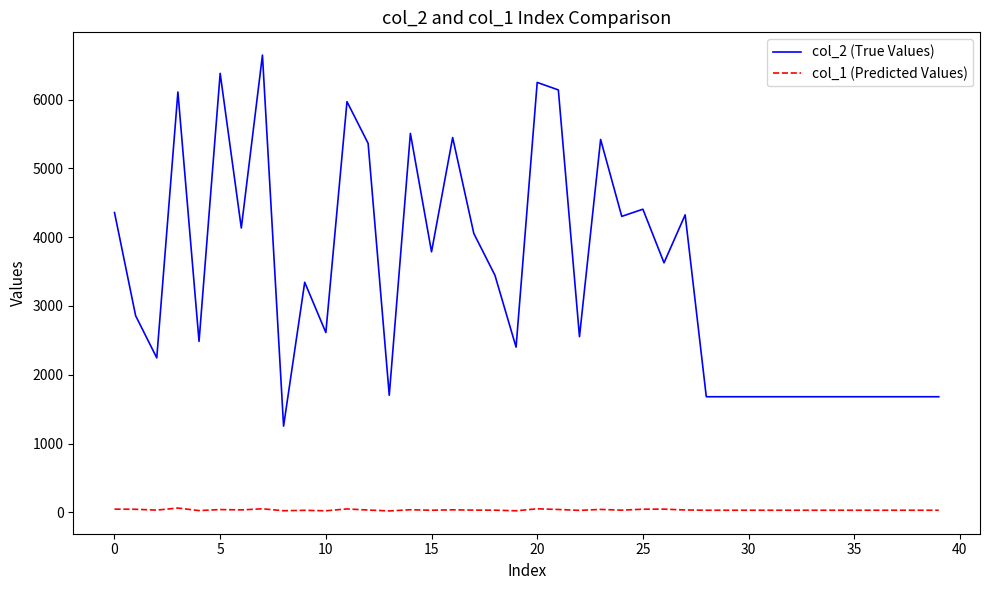

True or false: col_2 (True Values) and col_1 (Predicted Values) cross at least once.

False